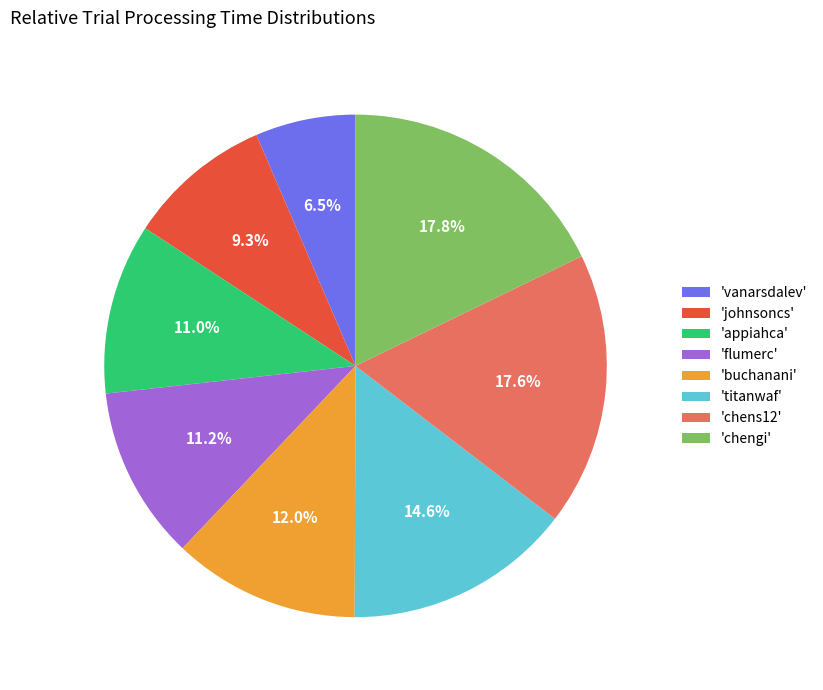

Combined, what portion of the pie is 'titanwaf' and 'vanarsdalev'?

21.1%